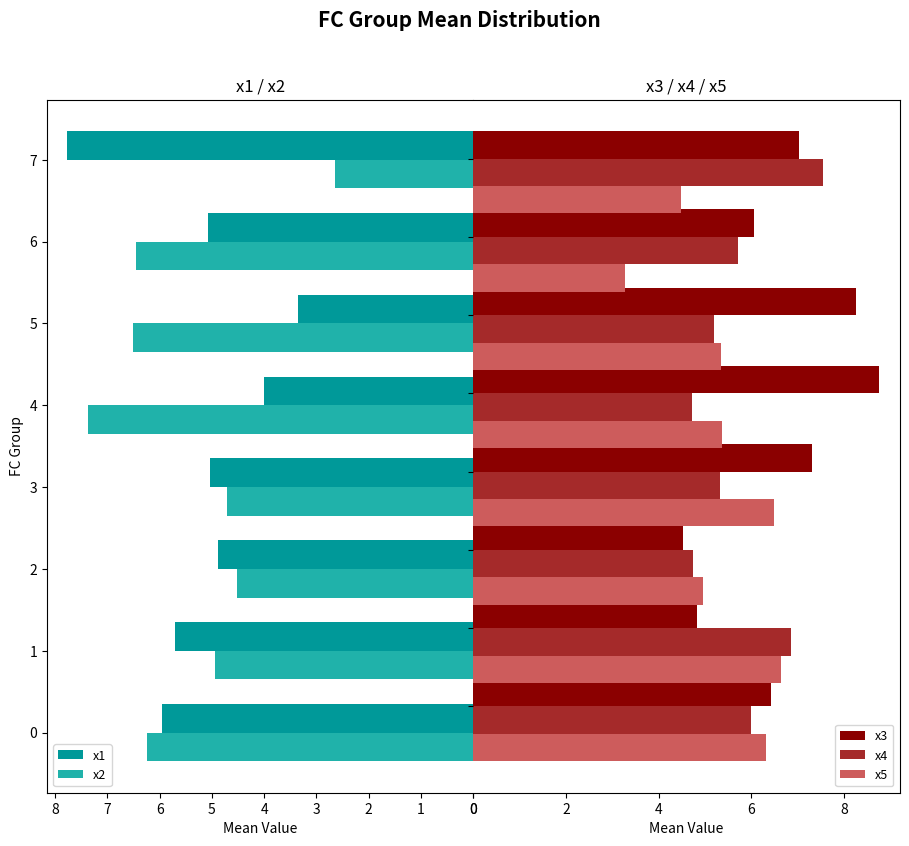

Which series has the widest spread of values?

x2